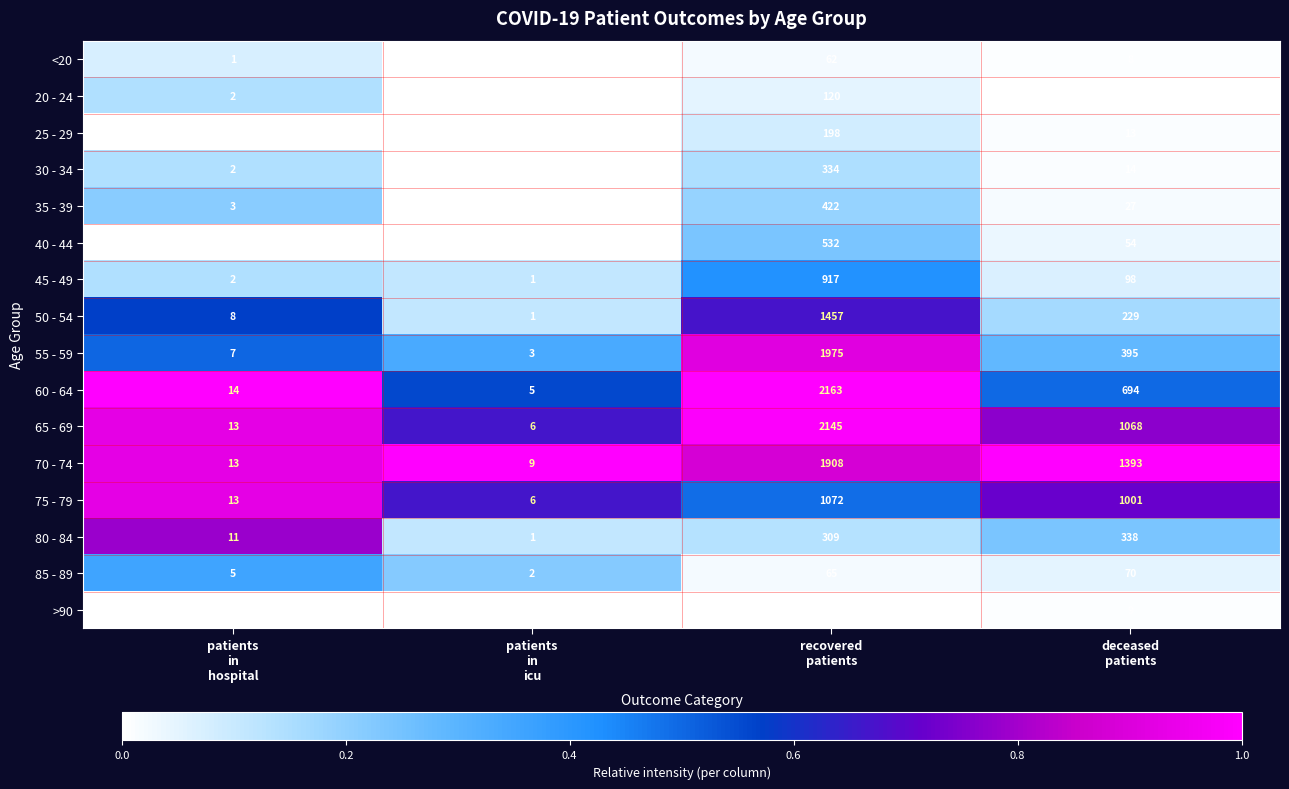

Which series has the largest total across all categories?

70 - 74